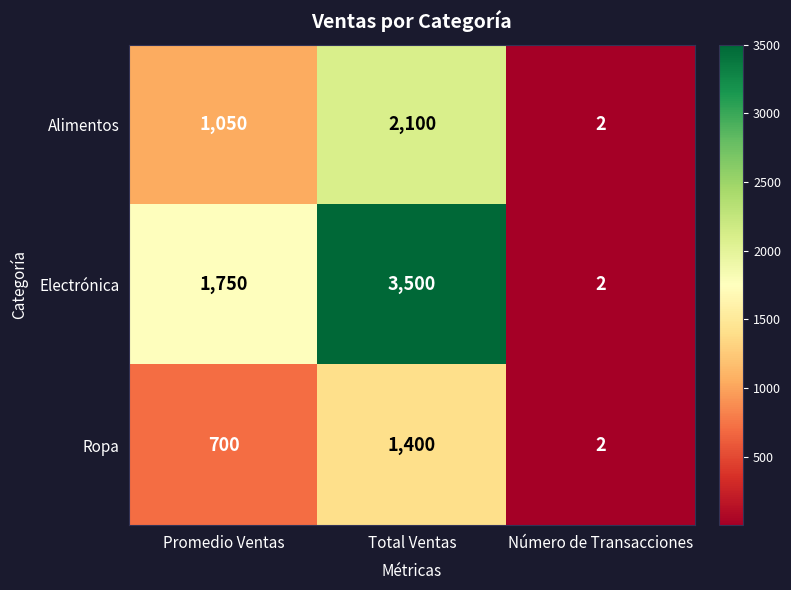

The value of Electrónica at Total Ventas is 5253. True or false?

False